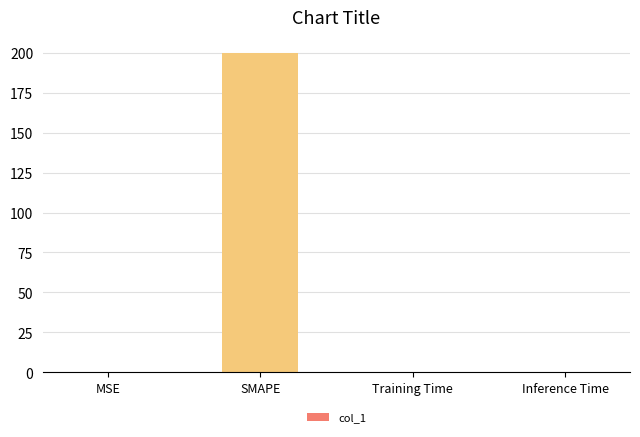

What is the greatest value displayed?

200.0